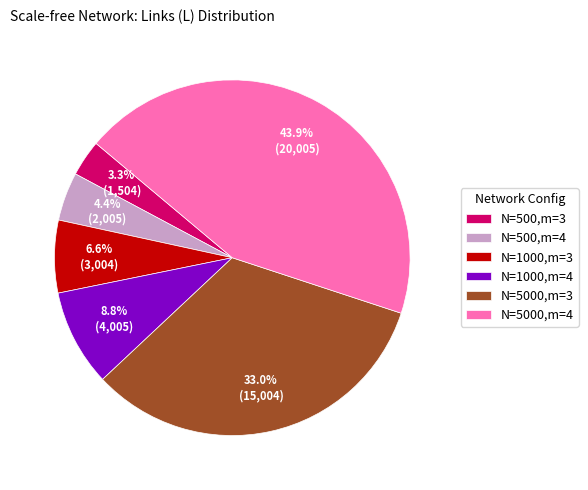

How many segments does this pie chart have?

6